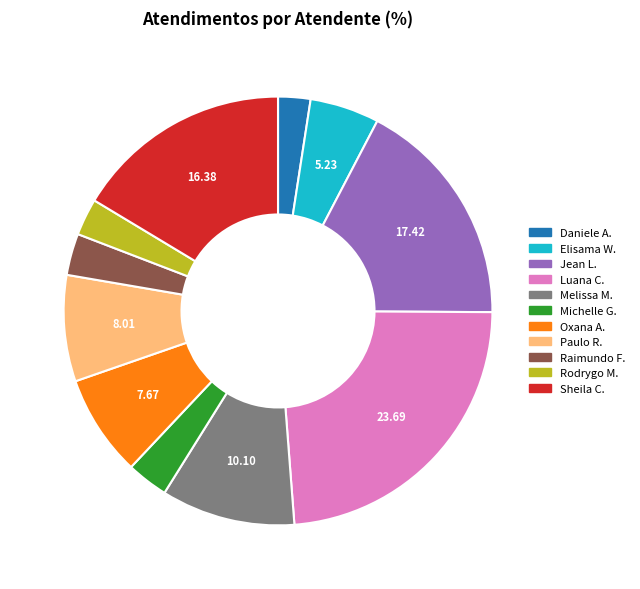

Does any single category account for the majority?

No